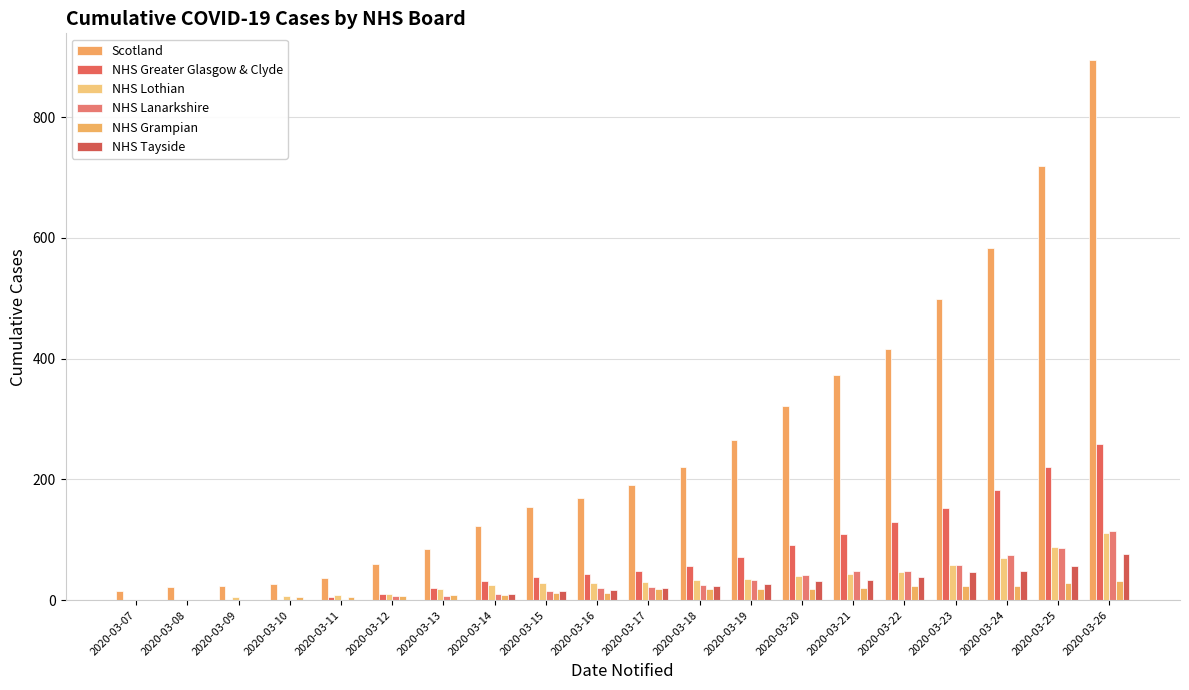

What is the total value across all series at 2020-03-19?

450